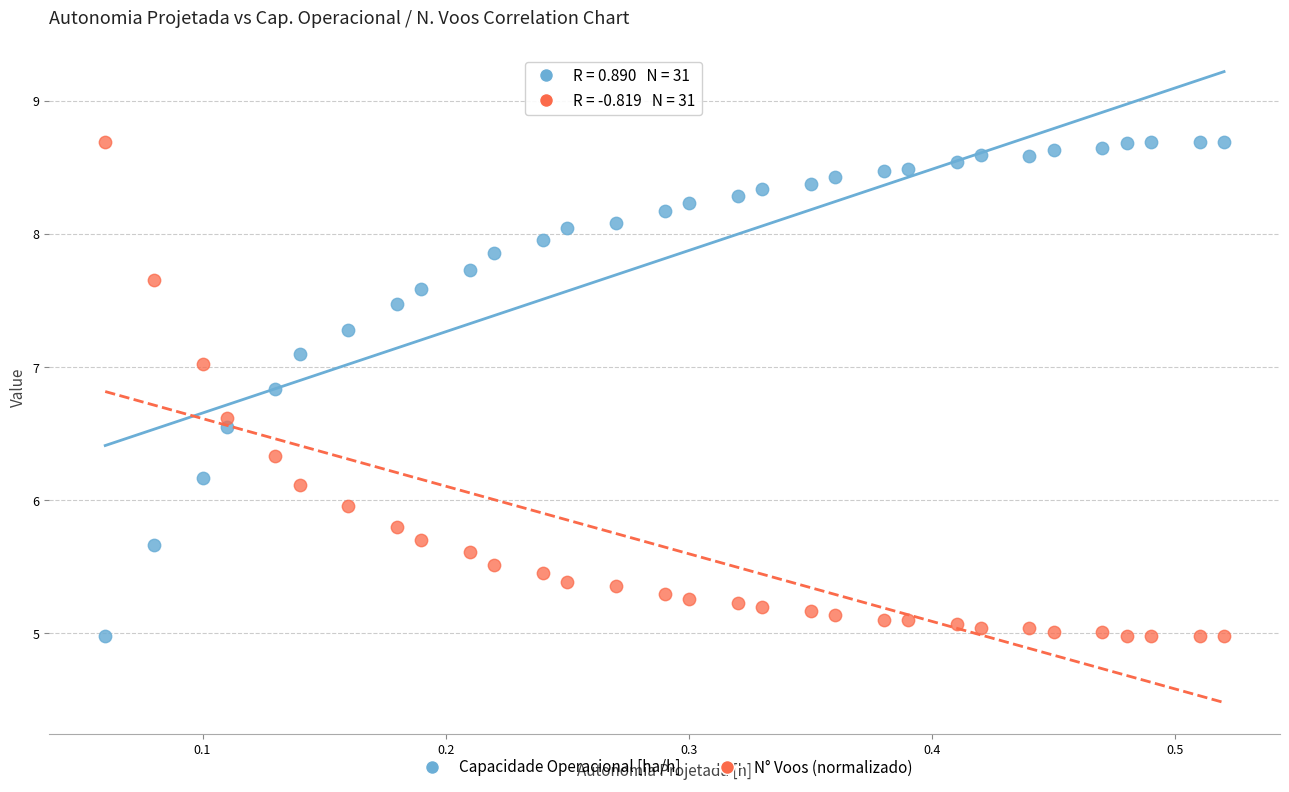

What is the X range (max minus min) for the scatter plot?

0.5